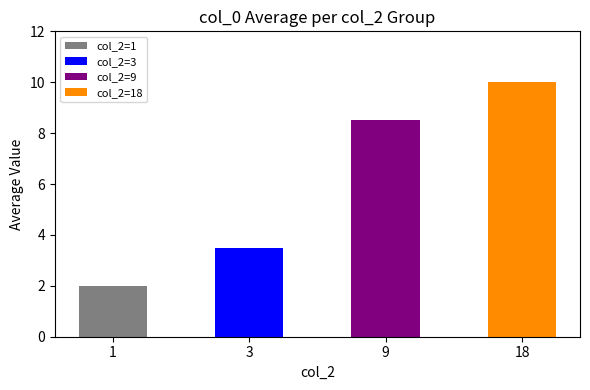

True or false: the data shows 16 at 18.

False